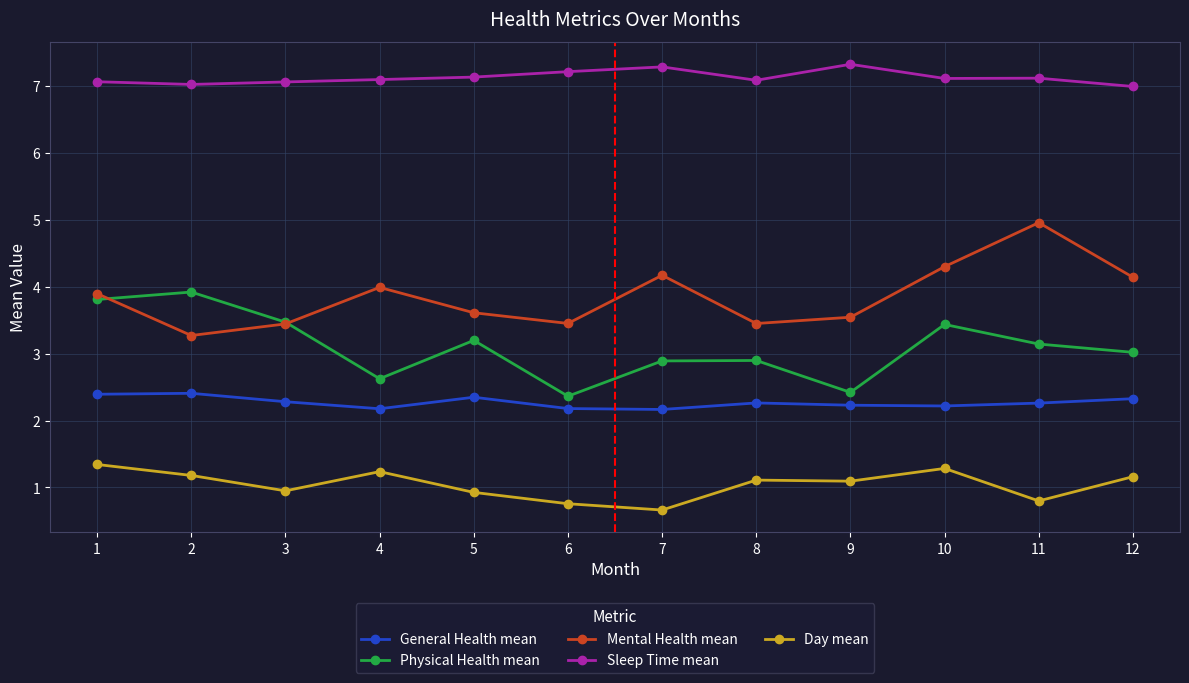

Between 8 and 10, which series saw the biggest shift?

Mental Health mean